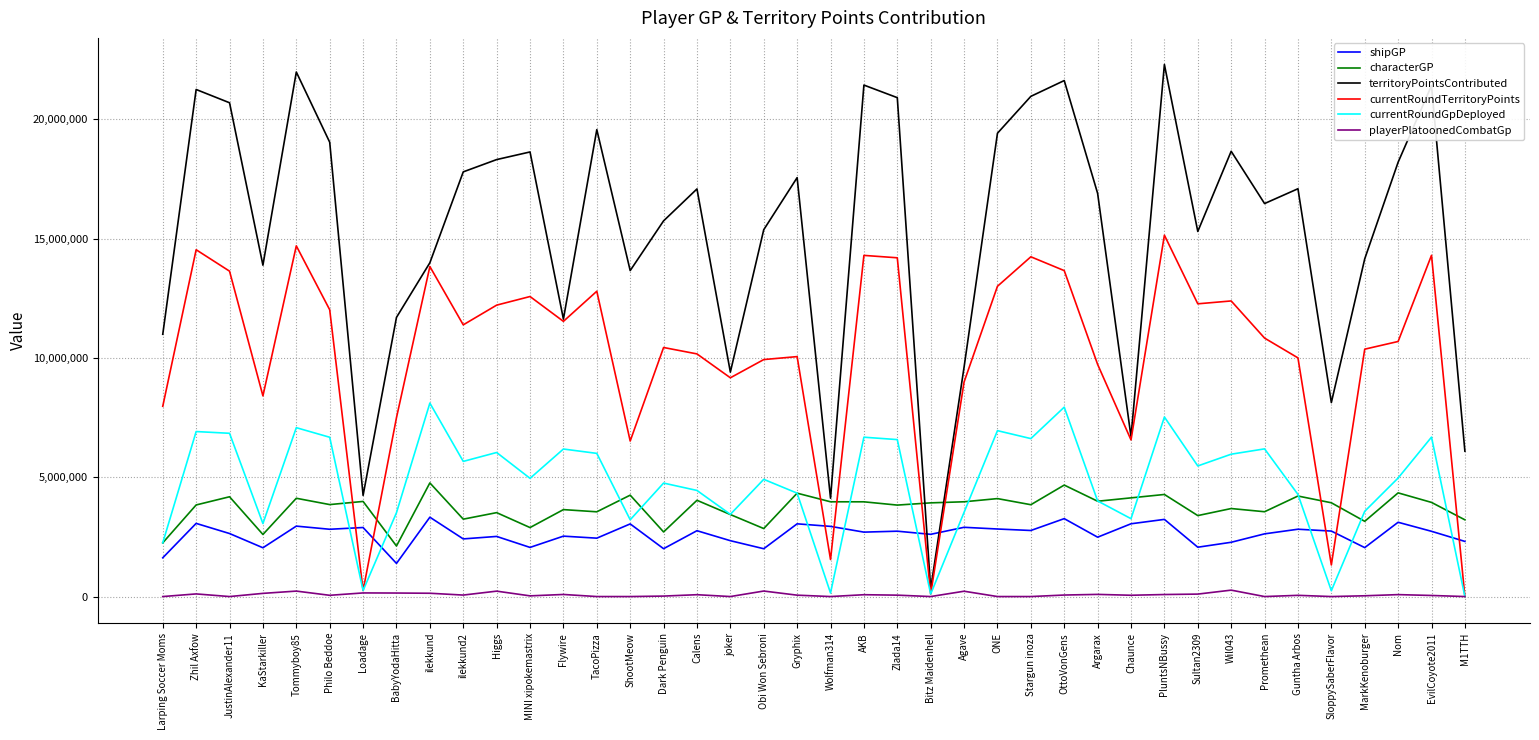

Is this an area chart (filled region under the line)?

No